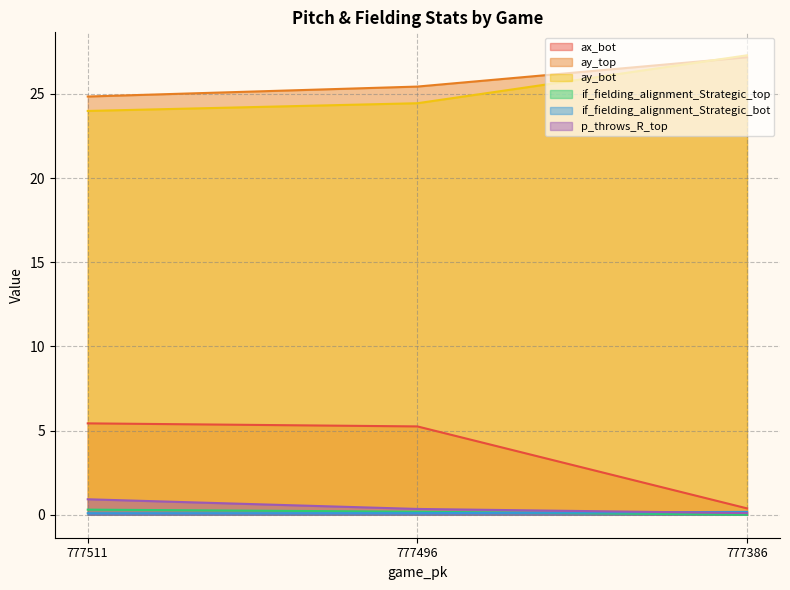

Reading left to right, extract all data points from this chart.

ax_bot: 777511=5.4	777496=5.2	777386=0.4
ay_top: 777511=24.8	777496=25.4	777386=27.2
ay_bot: 777511=24.0	777496=24.4	777386=27.3
if_fielding_alignment_Strategic_top: 777511=0.3	777496=0.2	777386=0.0
if_fielding_alignment_Strategic_bot: 777511=0.1	777496=0.1	777386=0.2
p_throws_R_top: 777511=0.9	777496=0.3	777386=0.1